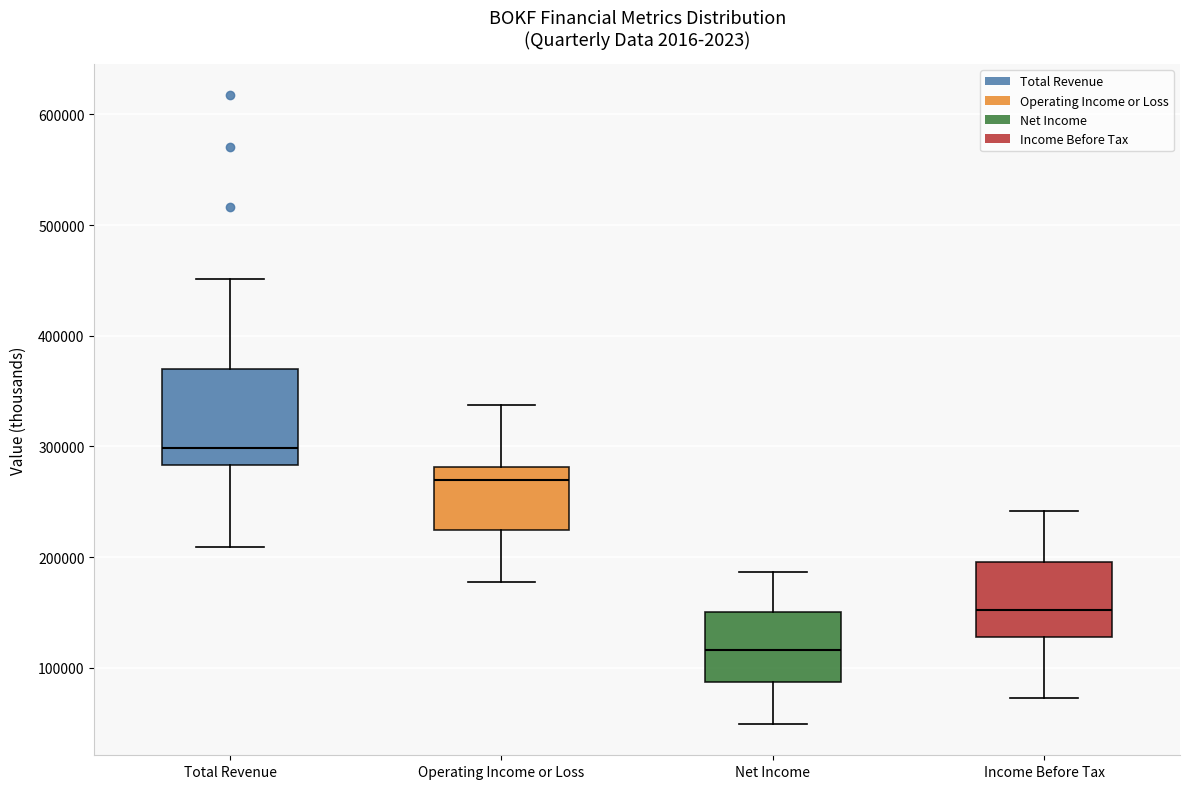

Where does the median line of the box for Income Before Tax sit on the y-axis? The values are not printed on the chart, so give them approximately, as read against the axis.

150000